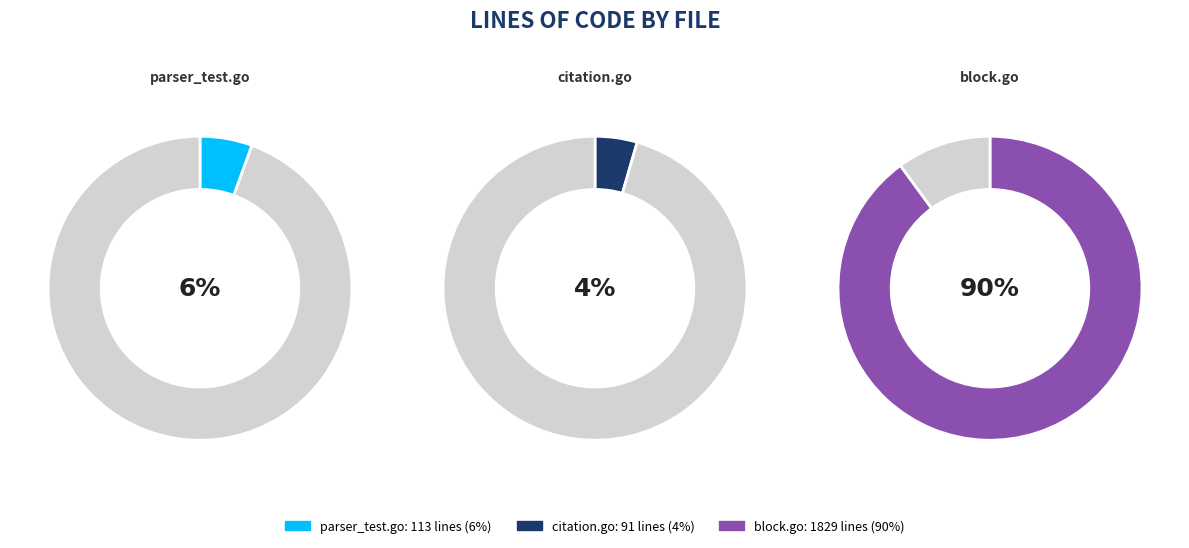

To the nearest percent, what is the combined percentage of citation.go and parser_test.go?

10%